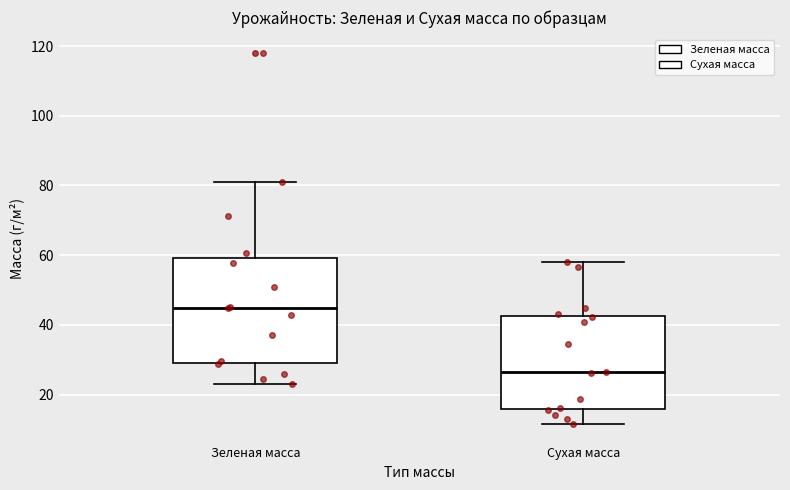

Comparing the boxes themselves (not the whiskers), which one is the tallest?

Зеленая масса